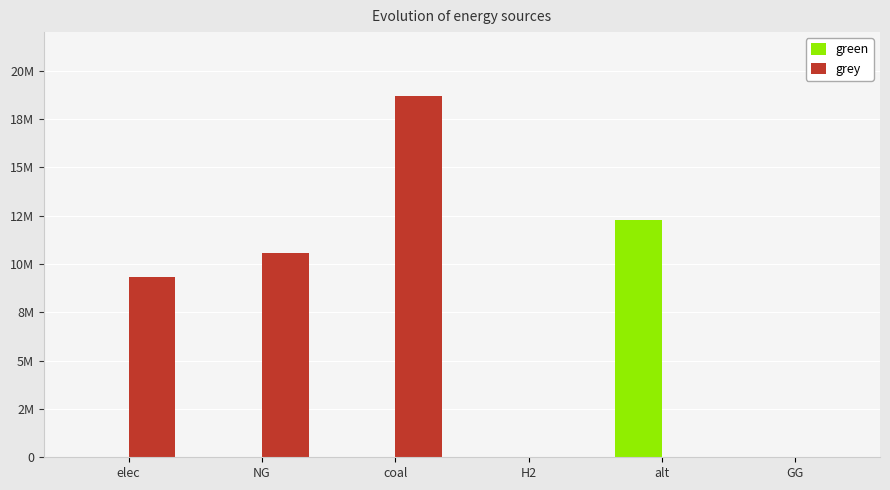

What is the difference between the grey values at NG and coal?

8091753.1